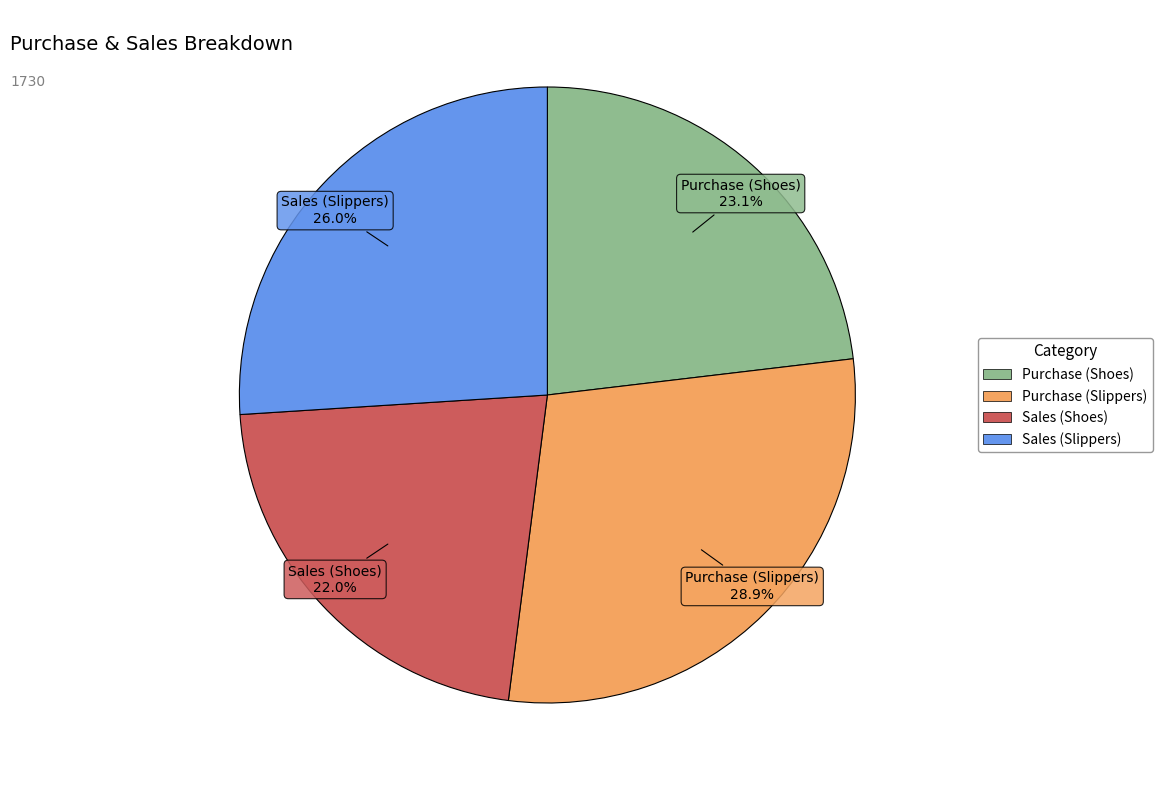

Which has a higher value, Purchase (Slippers) or Sales (Shoes)?

Purchase (Slippers)